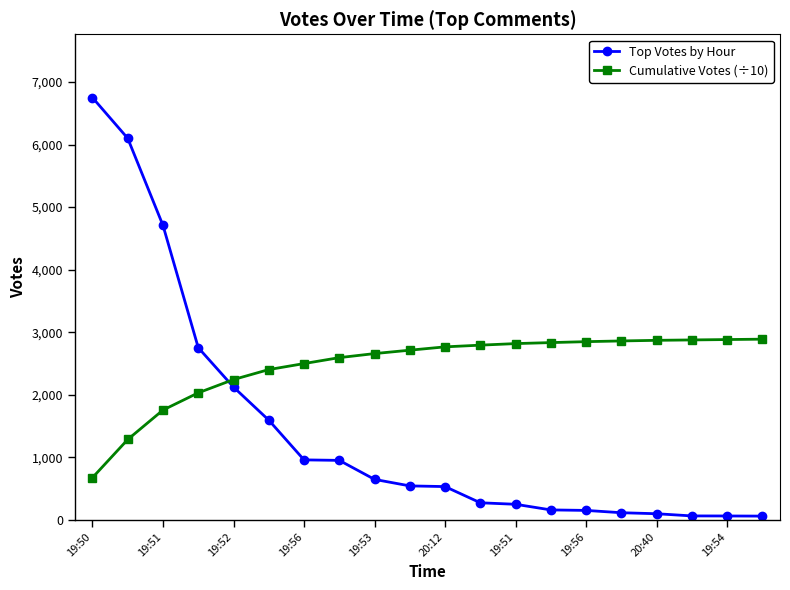

What is the average value of the Cumulative Votes (÷10) series?

2464.9